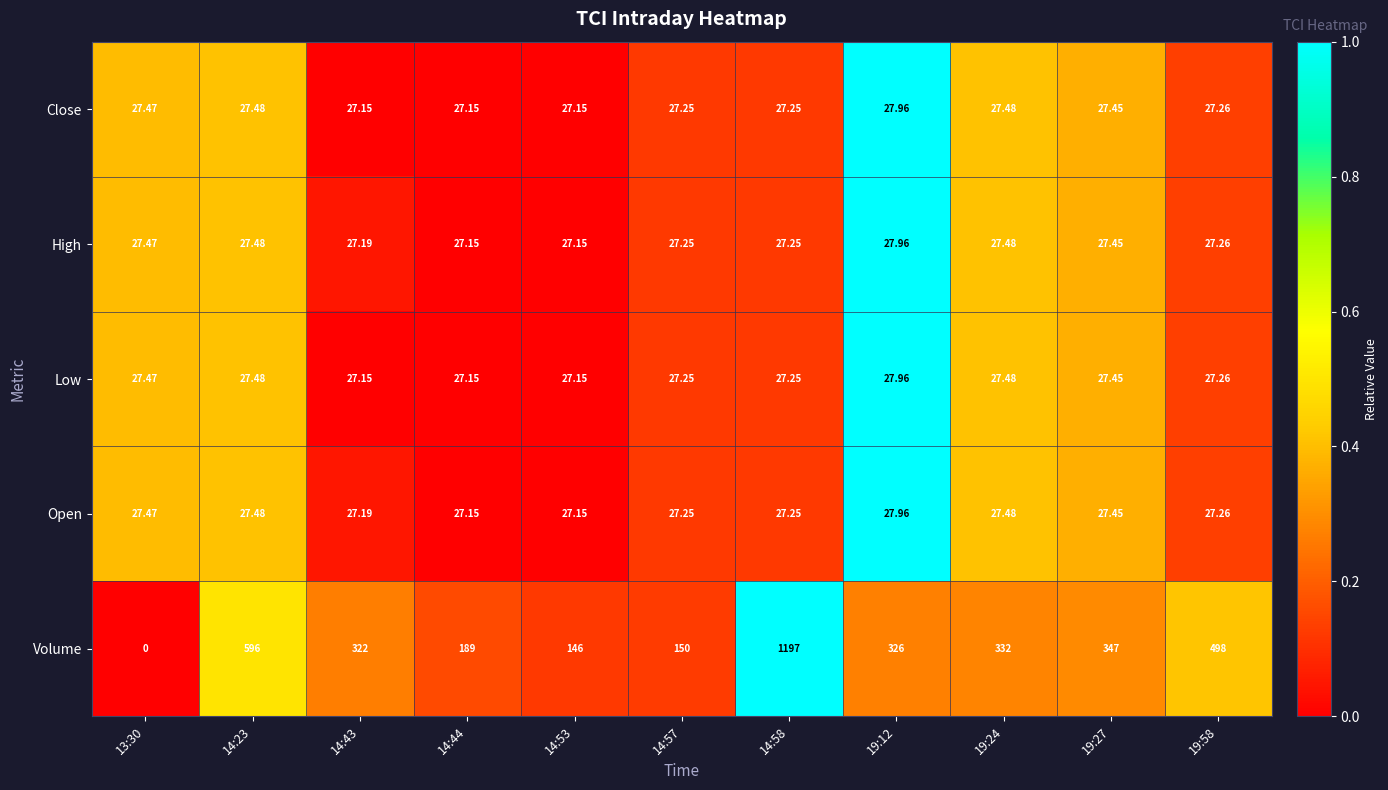

How many data points does each series have?

11